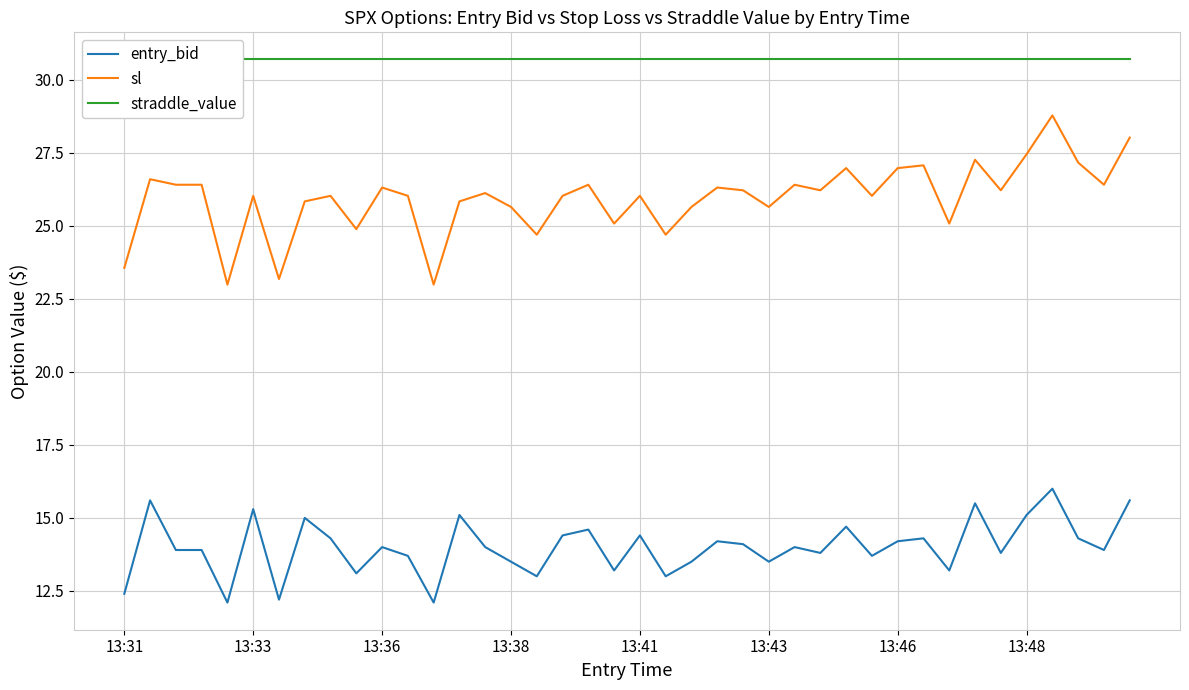

What is the difference between the highest and lowest values at 13?

15.6